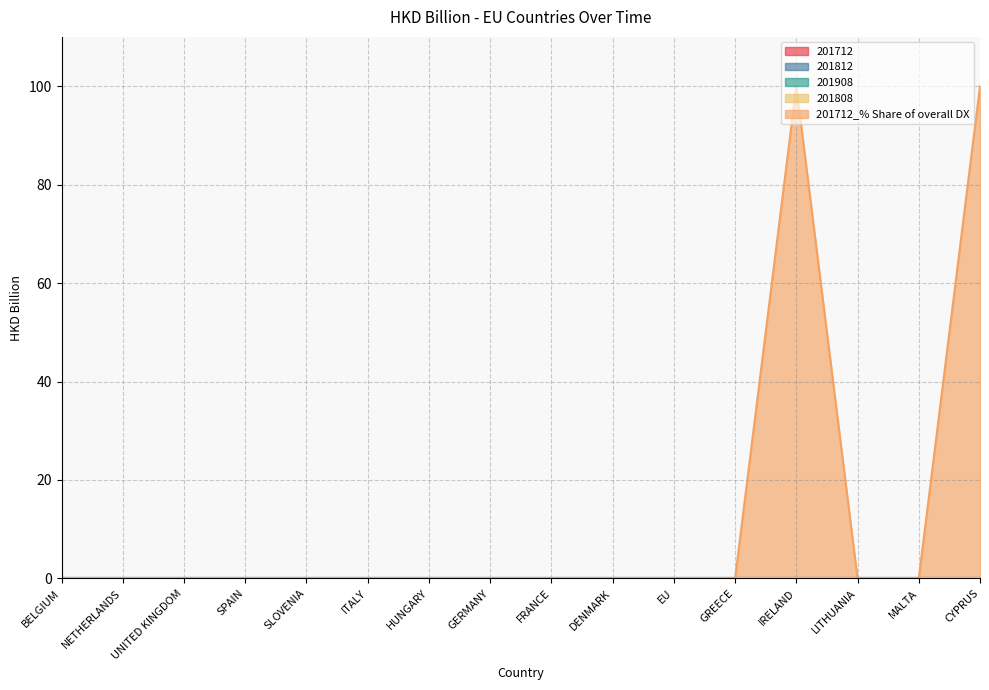

Is the value of 201812 at EU greater than the value of 201712_% Share of overall DX at MALTA?

No